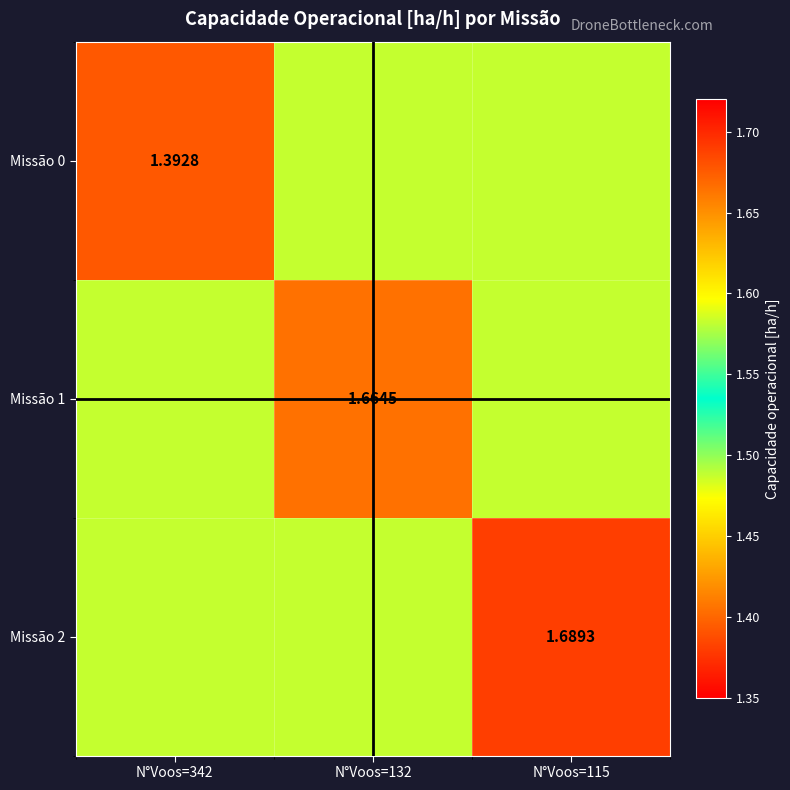

Is the value of Missão 0 at N°Voos=342 greater than the value of Missão 1 at N°Voos=132?

No